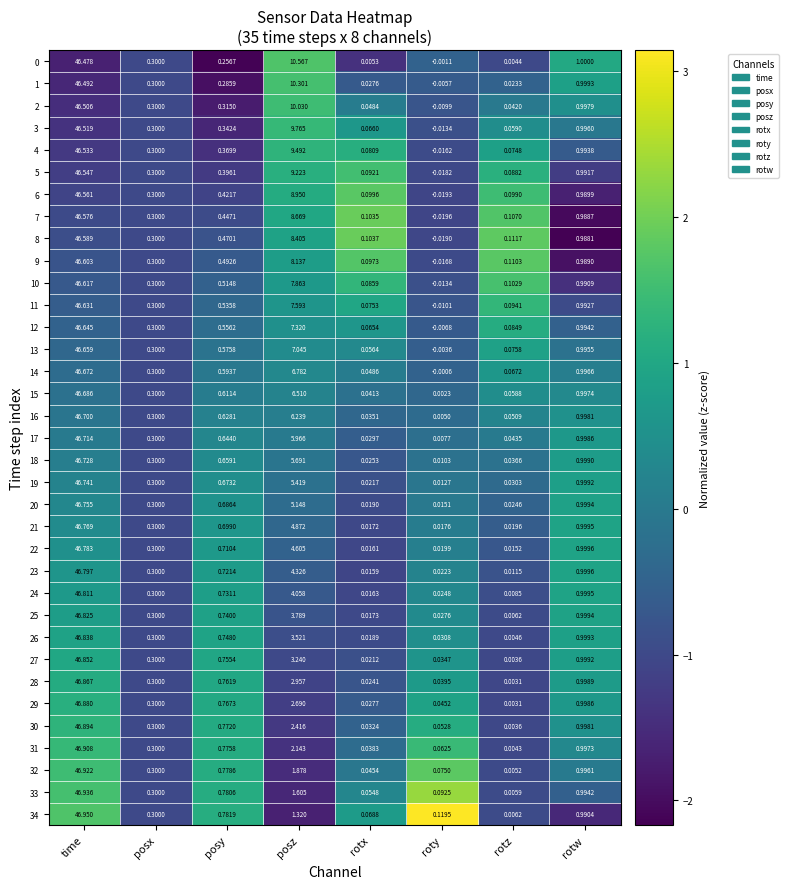

At which category does the chart reach its peak across all series?

time